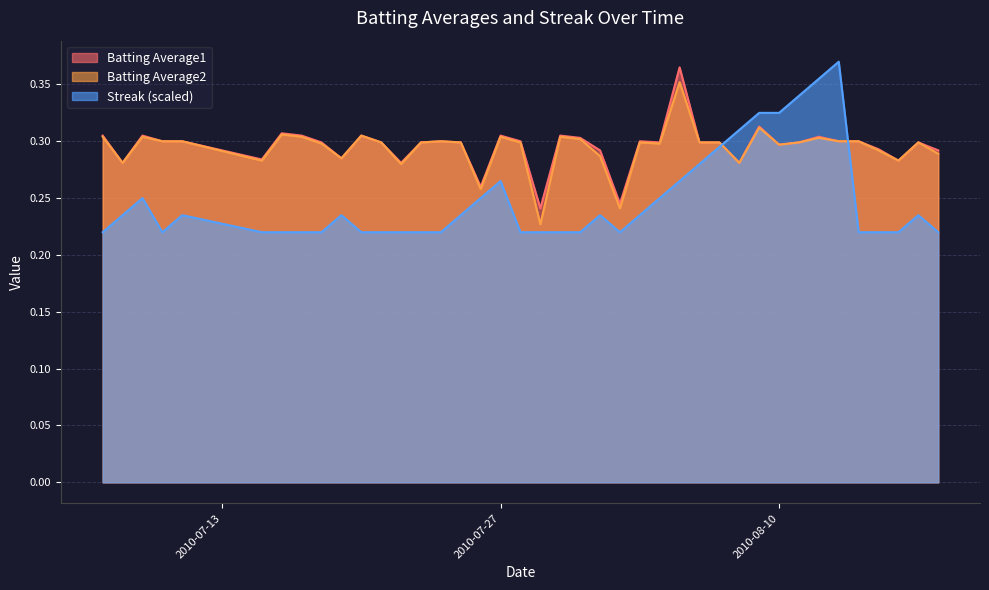

True or false: Batting Average1 and Batting Average2 intersect in this chart.

False